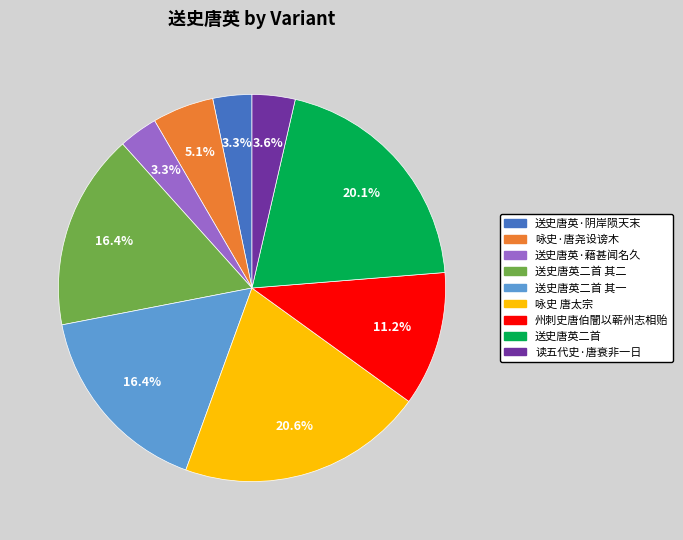

True or false: 送史唐英·阴岸陨天末 accounts for 3% of the total.

True